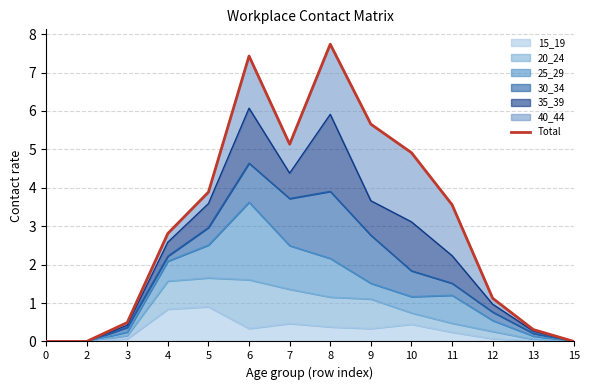

How many lines are shown in the chart?

1